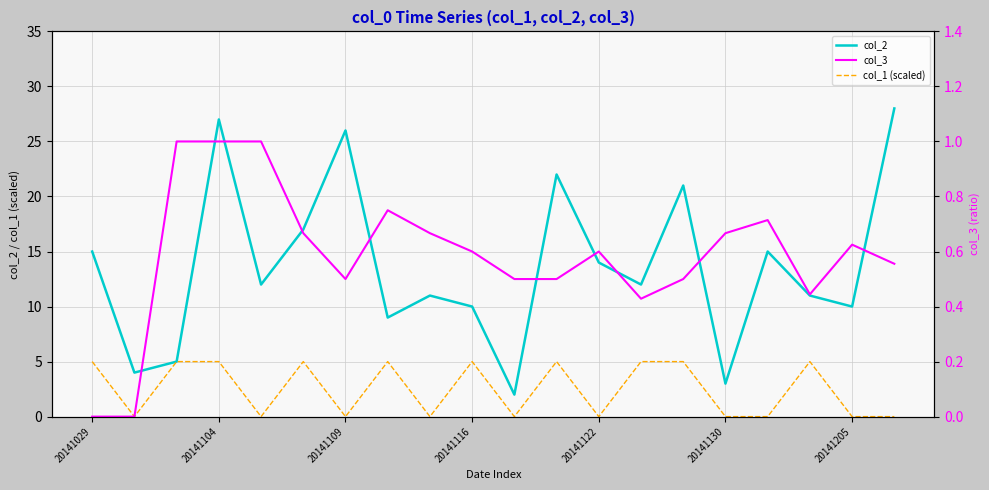

True or false: col_2 has a value of 3 at 20141130.

True